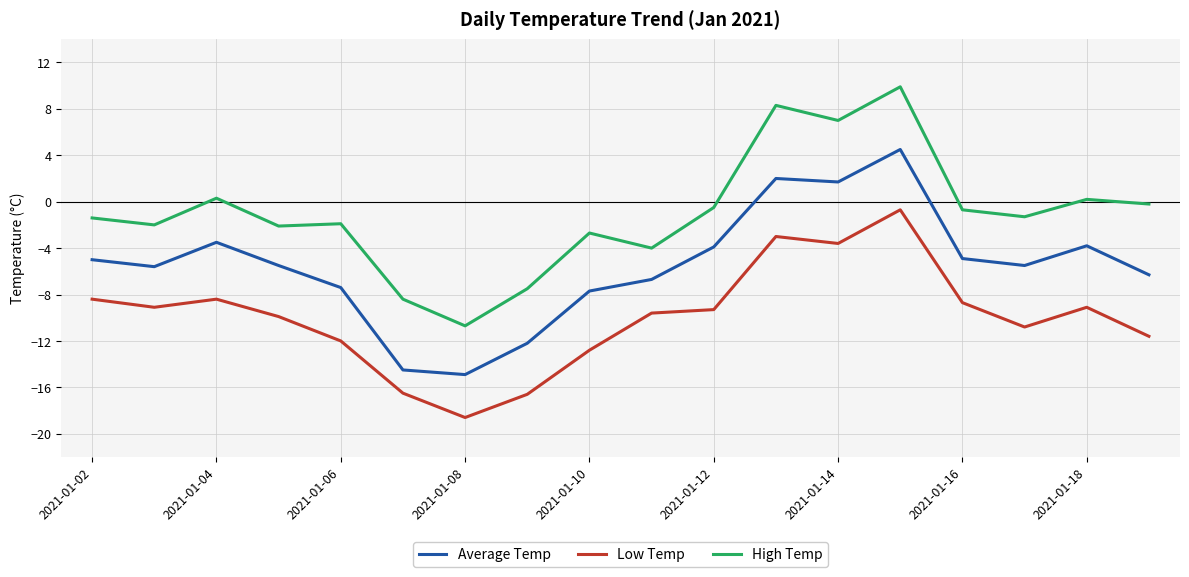

True or false: Low Temp and Average Temp intersect in this chart.

False